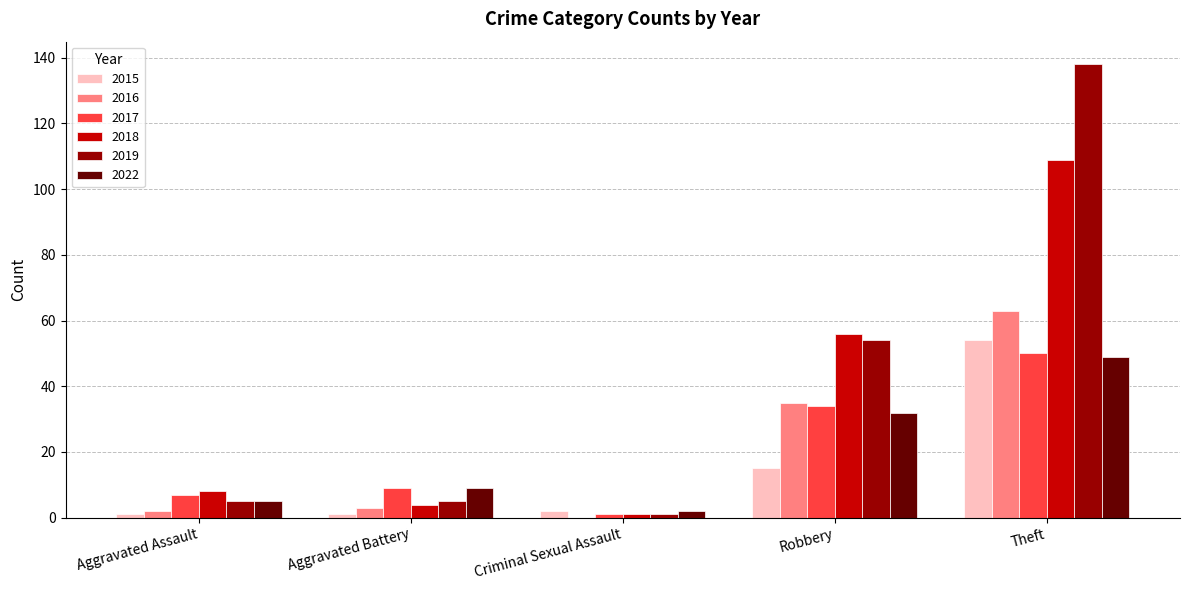

Where is 2015 nearest to the value 27?

Robbery